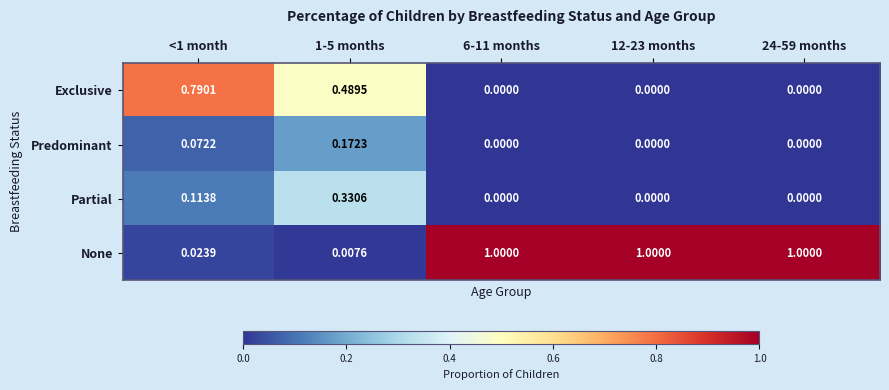

Which series has the largest total across all categories?

None